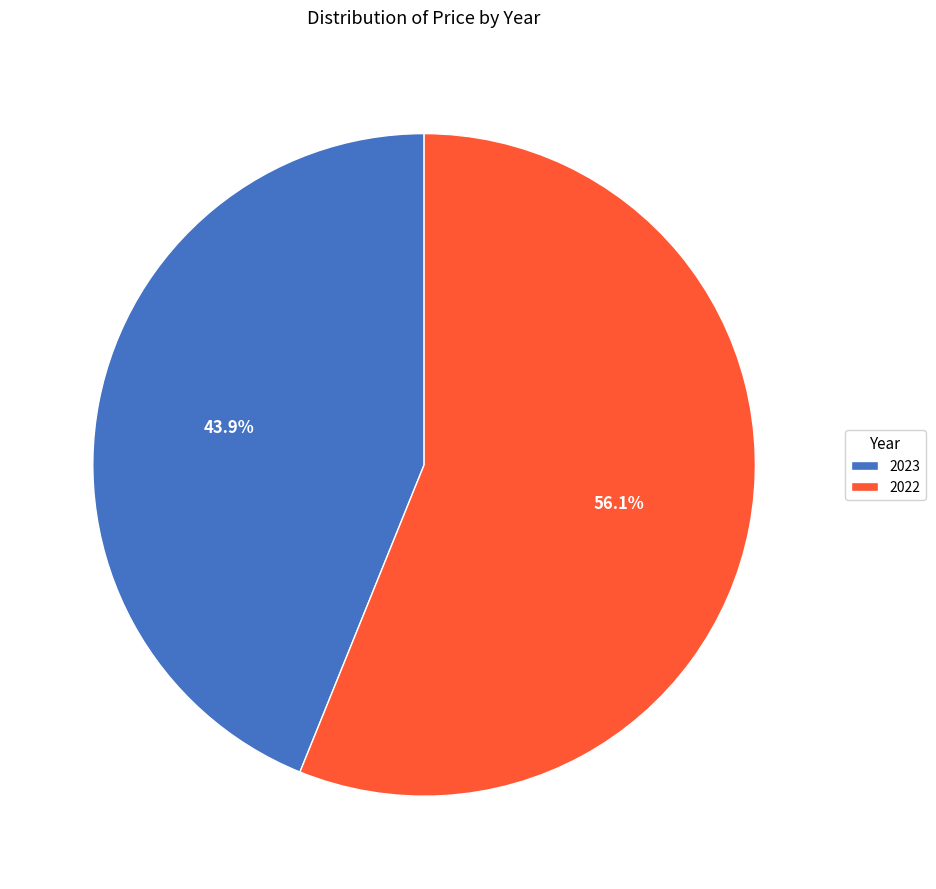

To the nearest percent, what is the difference between the 2022 and 2023 slice percentages?

12%